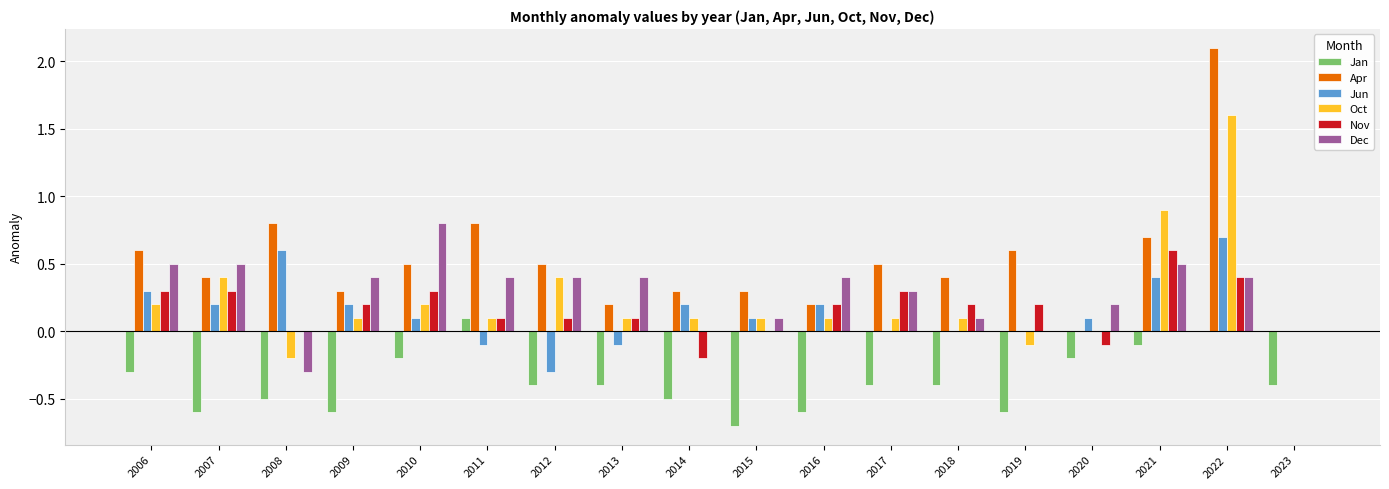

What is the maximum value shown in the chart?

2.1